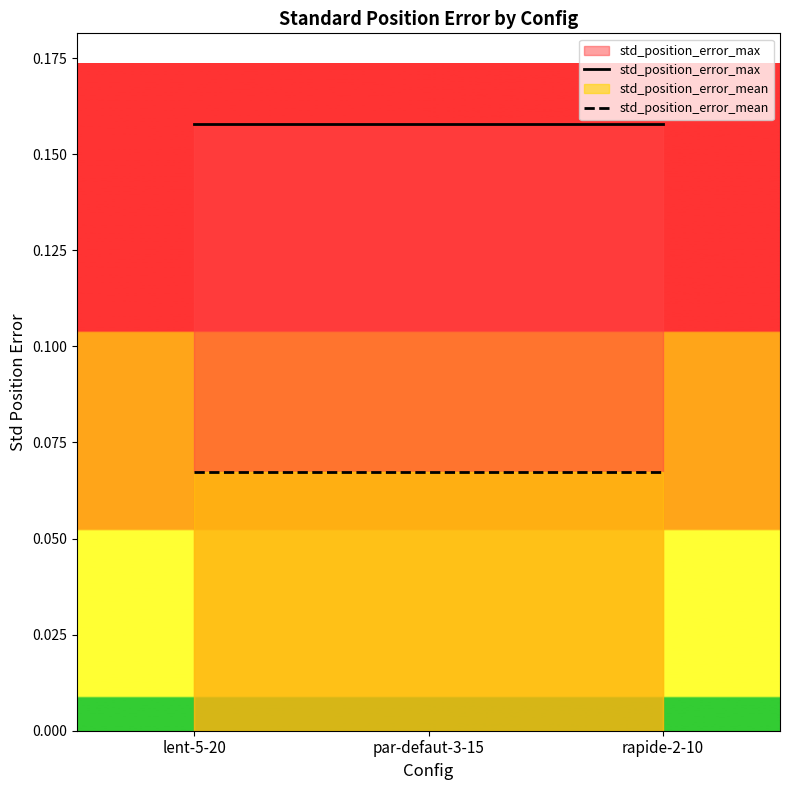

Reading left to right, extract all data points from this chart.

std_position_error_max: lent-5-20=0.2	par-defaut-3-15=0.2	rapide-2-10=0.2
std_position_error_mean: lent-5-20=0.1	par-defaut-3-15=0.1	rapide-2-10=0.1